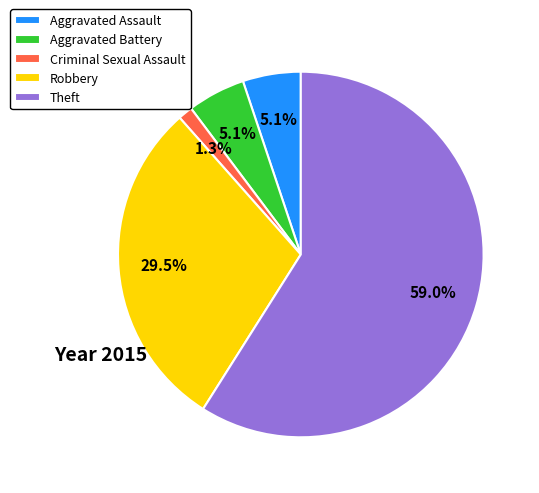

Count the number of slices in the pie.

5